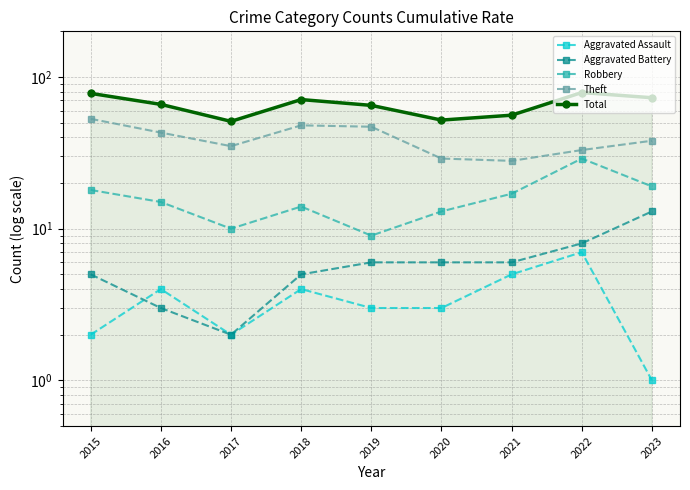

How many values in the Total series are below 66?

4